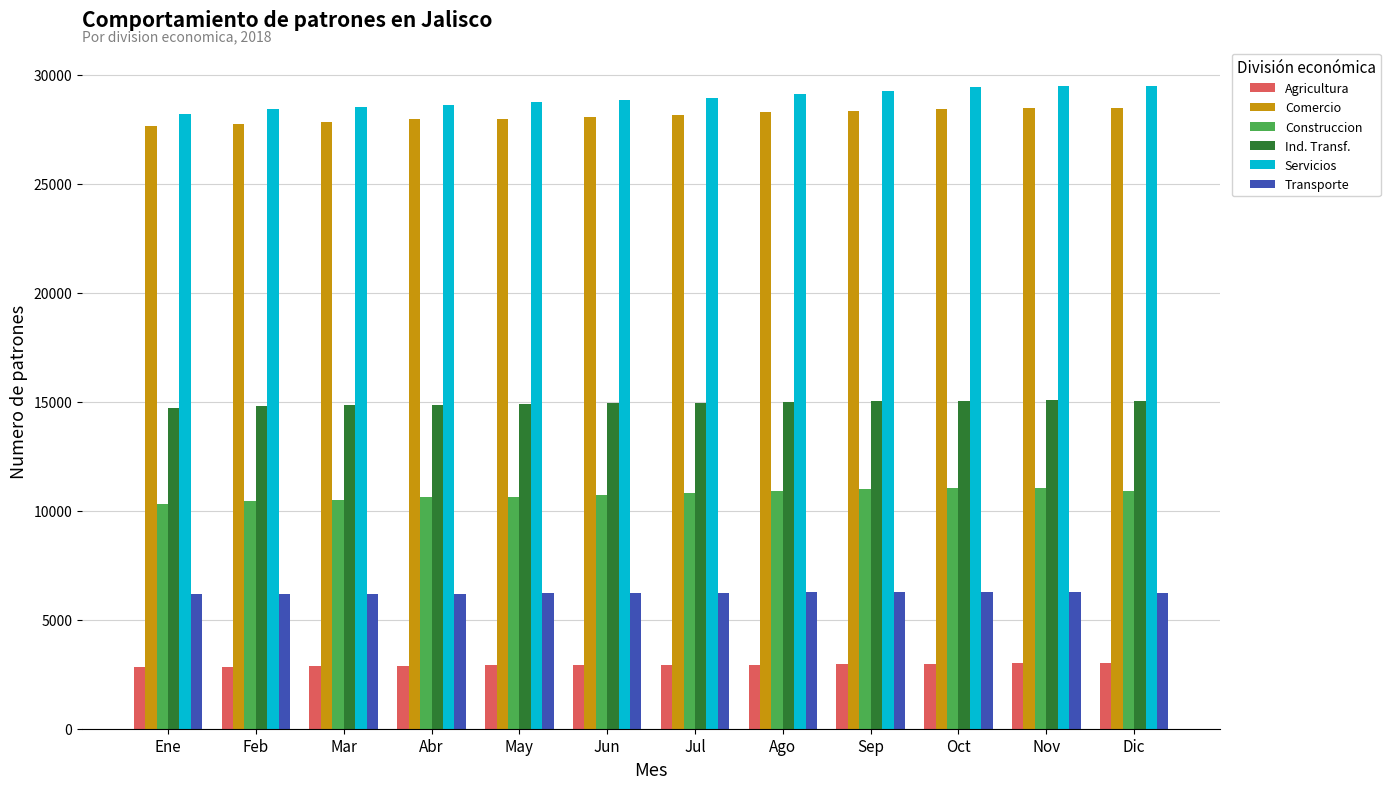

Is the value of Agricultura at Ago greater than the value of Ind. Transf. at Mar?

No